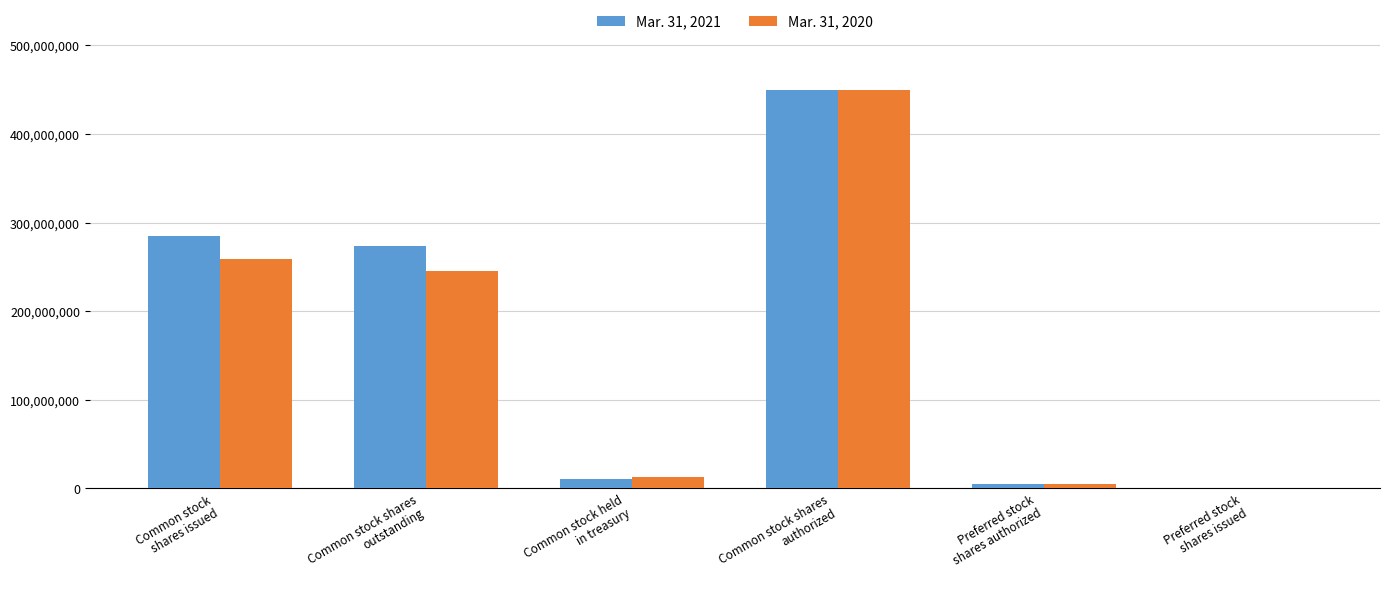

What is the sum of the Mar. 31, 2020 values at Preferred stock
shares issued and Common stock shares
authorized?

450000000